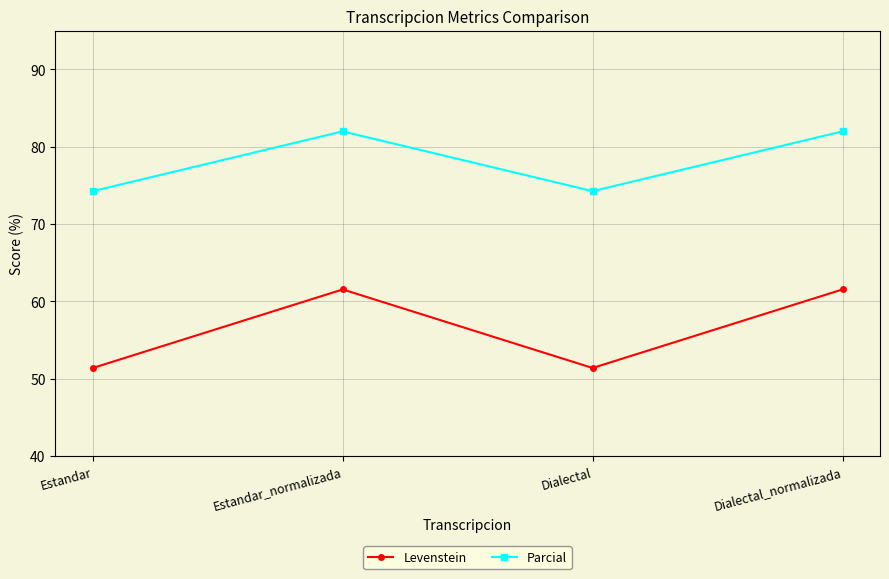

Reading right to left, extract all data points from this chart.

Levenstein: Dialectal_normalizada=61.5	Dialectal=51.4	Estandar_normalizada=61.5	Estandar=51.4
Parcial: Dialectal_normalizada=82.0	Dialectal=74.2	Estandar_normalizada=82.0	Estandar=74.2